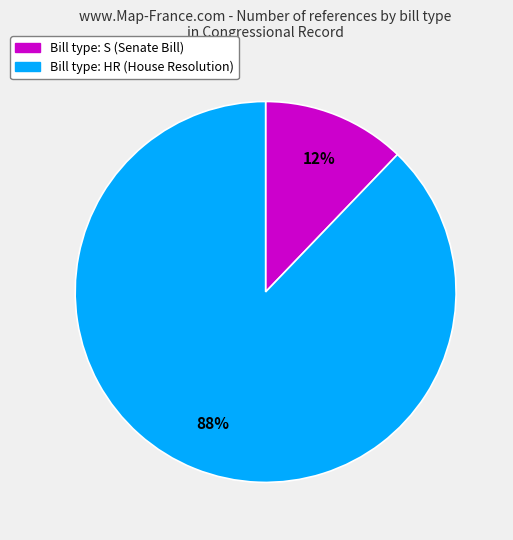

Count the number of slices in the pie.

2